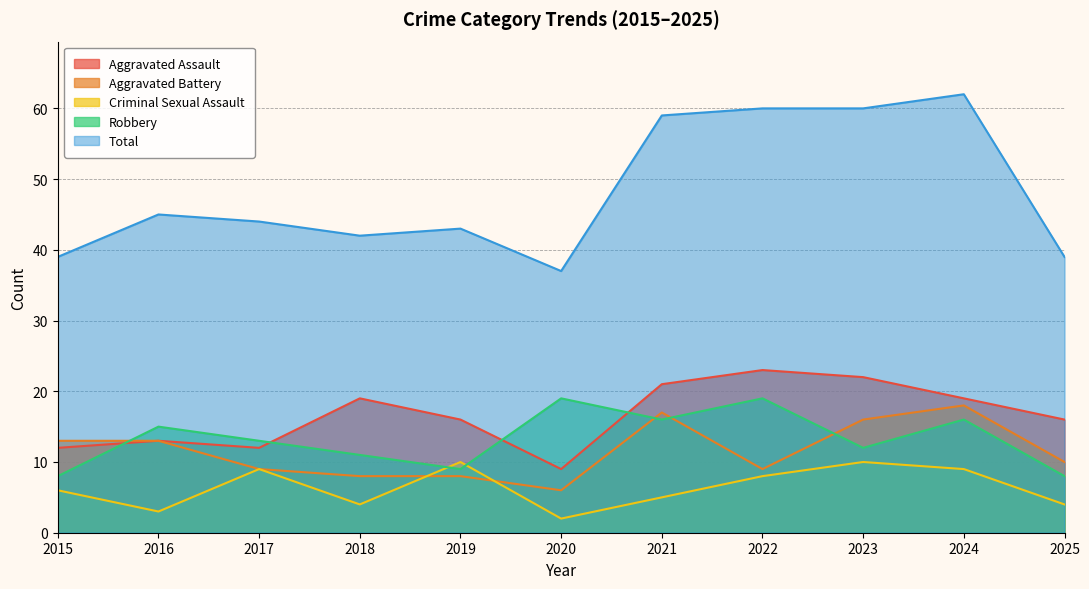

What is the difference between the Robbery values at 2019 and 2024?

7